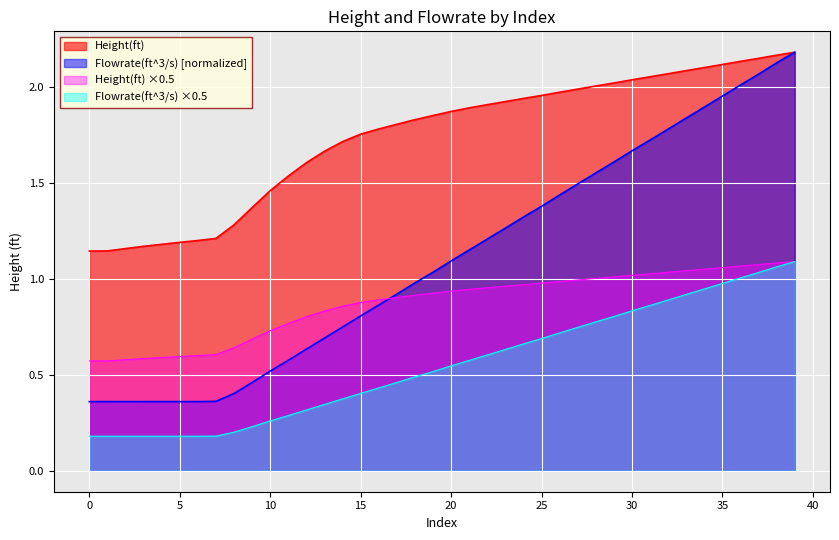

List the series in order of their overall mean, lowest first.

Flowrate(ft^3/s) ×0.5, Height(ft) ×0.5, Flowrate(ft^3/s) [normalized], Height(ft)